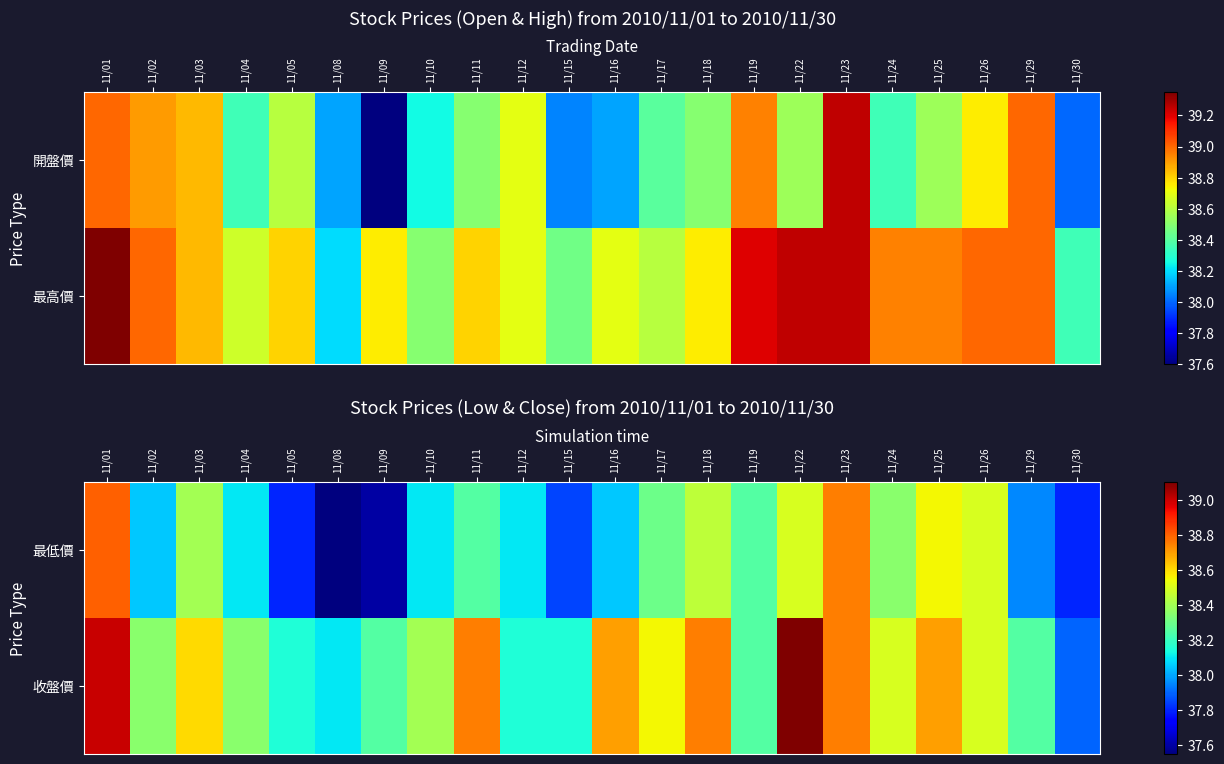

Is the value of 最低價 at 11/23 greater than the value of 收盤價 at 11/19?

Yes